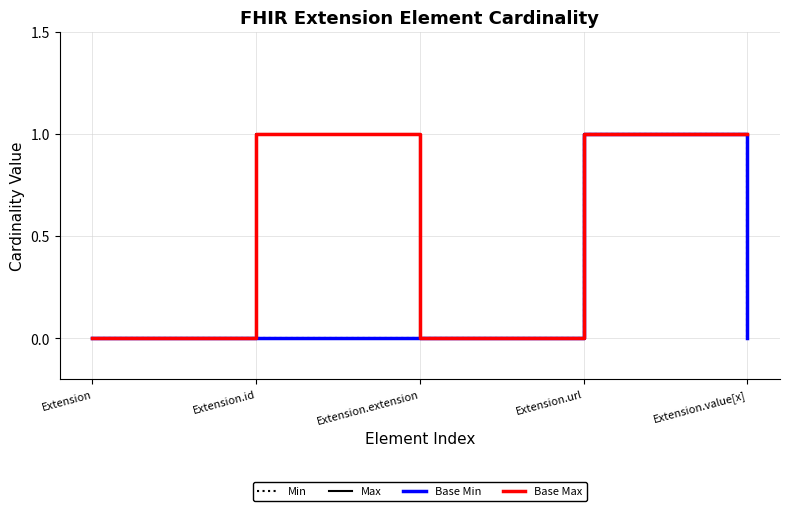

True or false: Max and Base Max cross at least once.

False